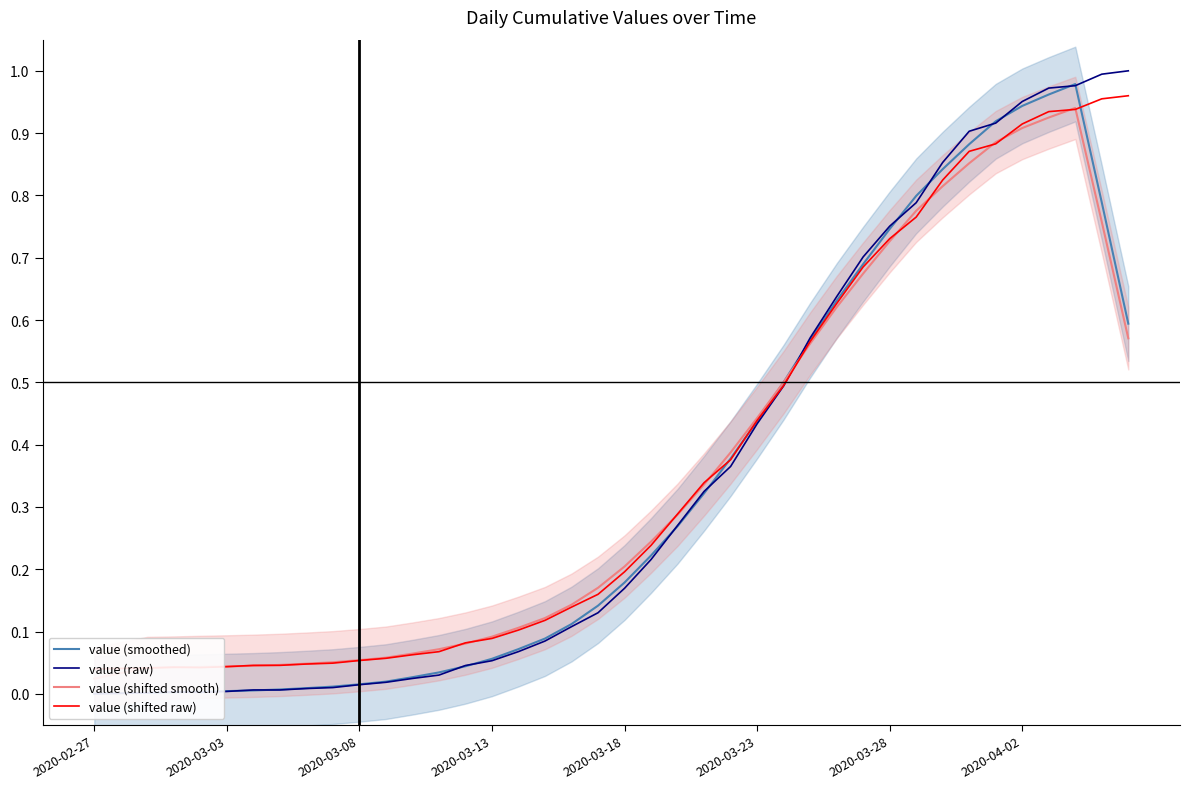

What is the total value across all series at 29?

2.8